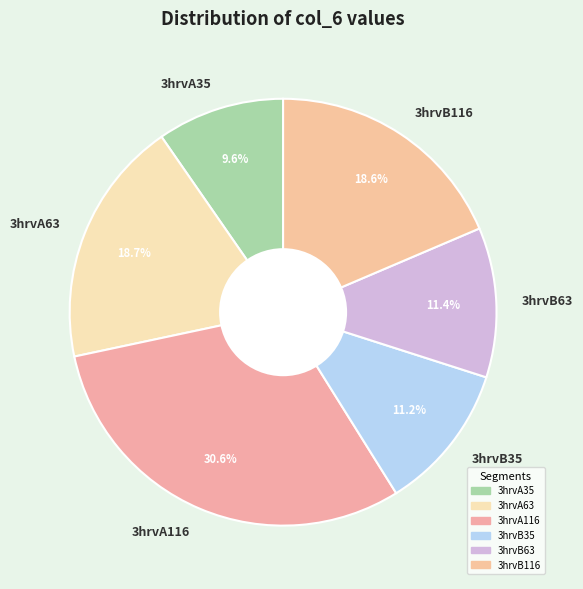

Is there a majority slice in this chart?

No